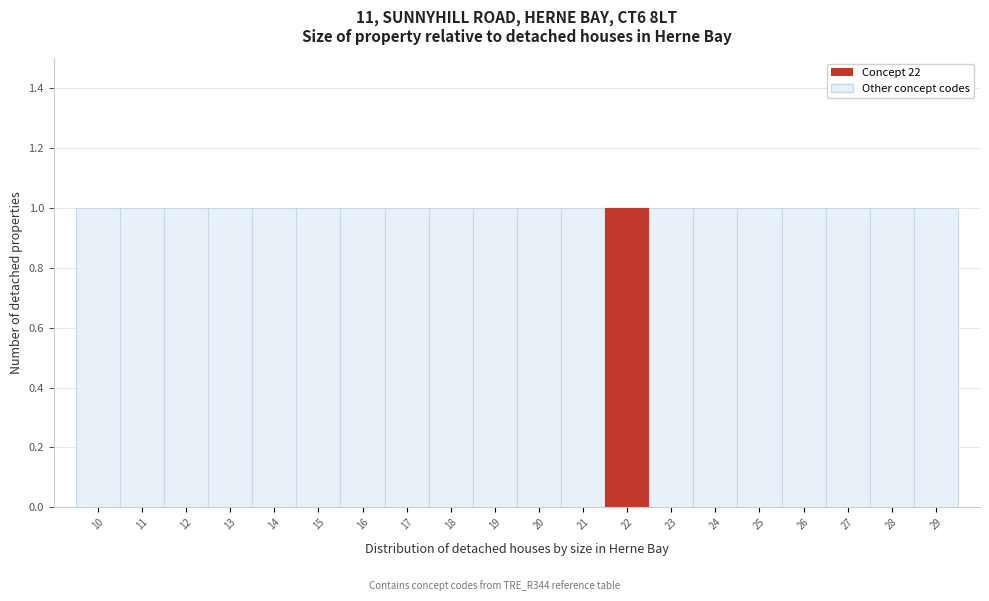

Reading left to right, transcribe this chart: for each bar, give the range it covers on the x-axis and its height. The values are not printed on the chart, so give them approximately, as read against the axis.

9.5 to 10.5: 1
10.5 to 11.5: 1
11.5 to 12.5: 1
12.5 to 13.5: 1
13.5 to 14.5: 1
14.5 to 15.5: 1
15.5 to 16.5: 1
16.5 to 17.5: 1
17.5 to 18.5: 1
18.5 to 19.5: 1
19.5 to 20.5: 1
20.5 to 21.5: 1
21.5 to 22.5: 1
22.5 to 23.5: 1
23.5 to 24.5: 1
24.5 to 25.5: 1
25.5 to 26.5: 1
26.5 to 27.5: 1
27.5 to 28.5: 1
28.5 to 29.5: 1